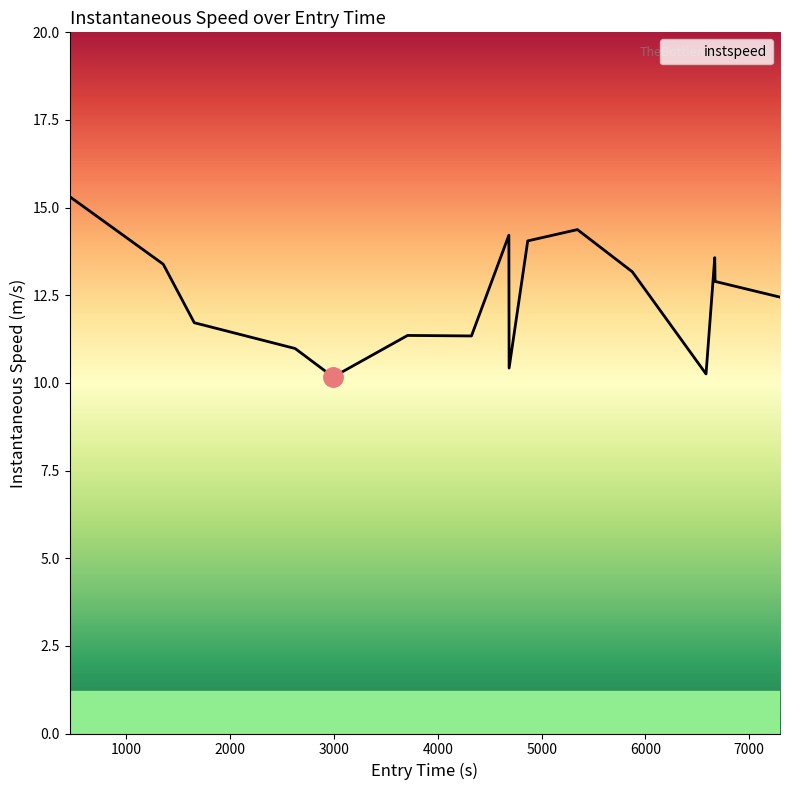

What is the maximum value shown in the chart?

15.3